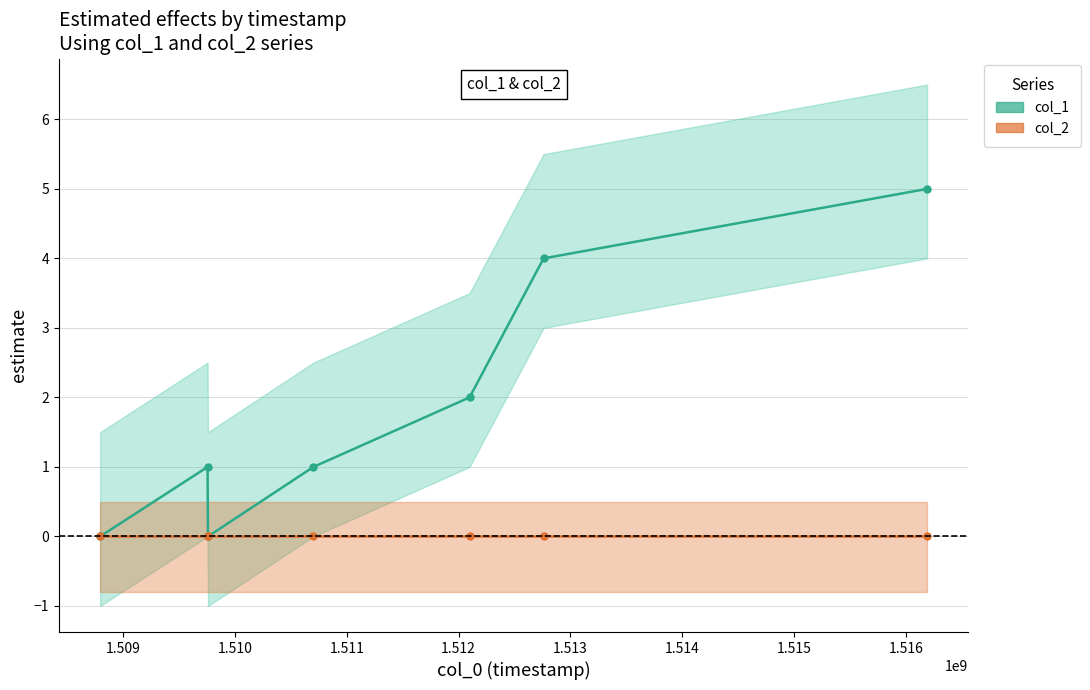

Is this an area chart (filled region under the line)?

No